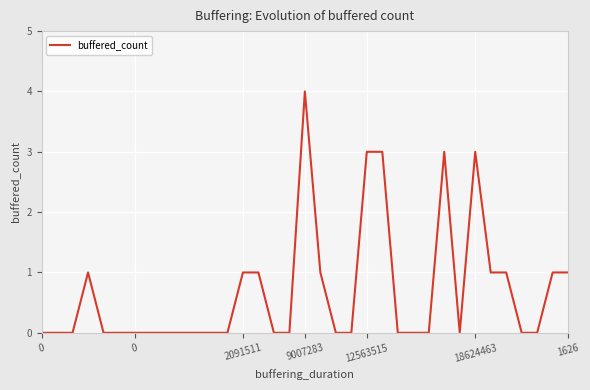

What is the maximum value shown in the chart?

4